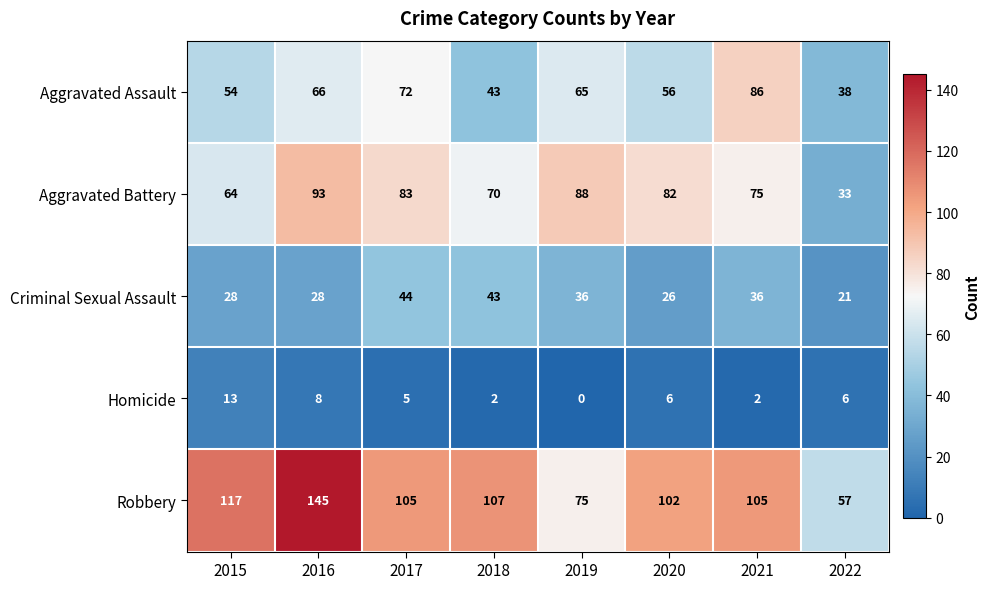

Rank the series by their maximum value, from highest to lowest.

Robbery, Aggravated Battery, Aggravated Assault, Criminal Sexual Assault, Homicide